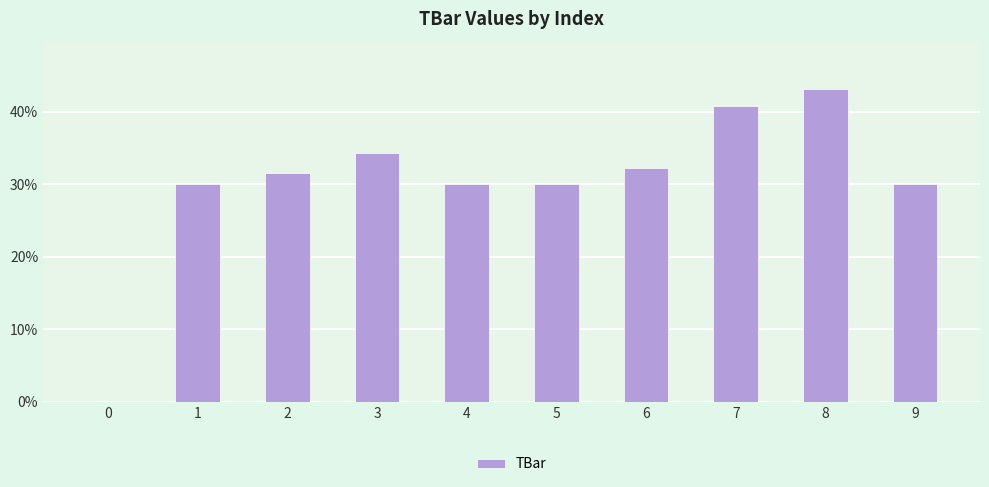

Which label corresponds to the largest value in the chart?

8